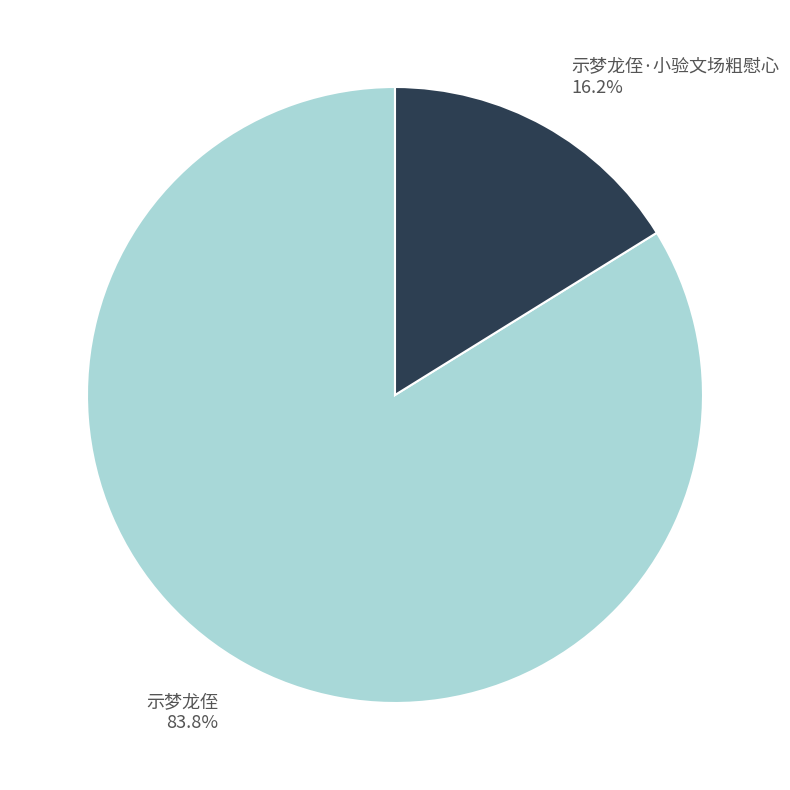

Combined, what portion of the pie is 示梦龙侄 and 示梦龙侄·小验文场粗慰心?

100.0%